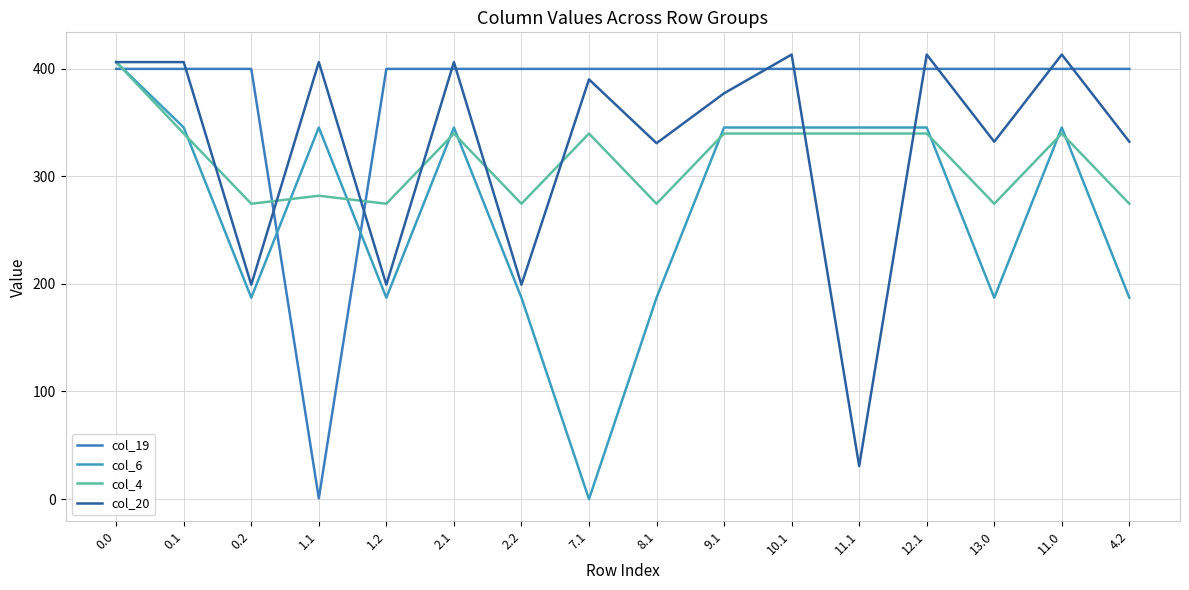

In col_4, how many points are lower than both neighbors (excluding endpoints)?

5